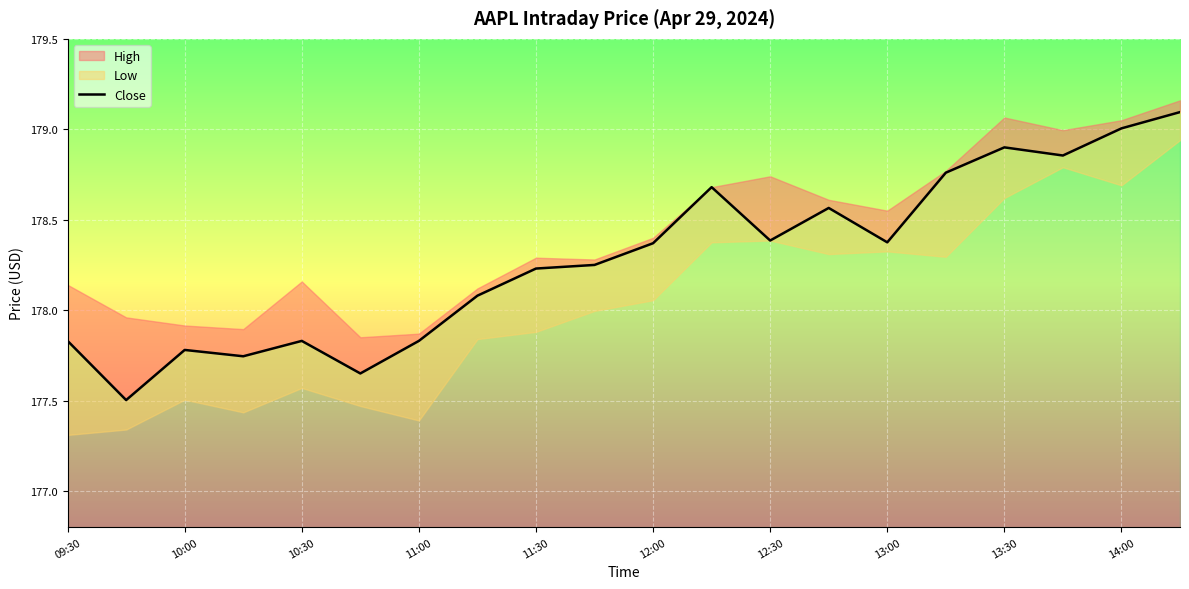

At which category does the data reach its first local peak?

10:00